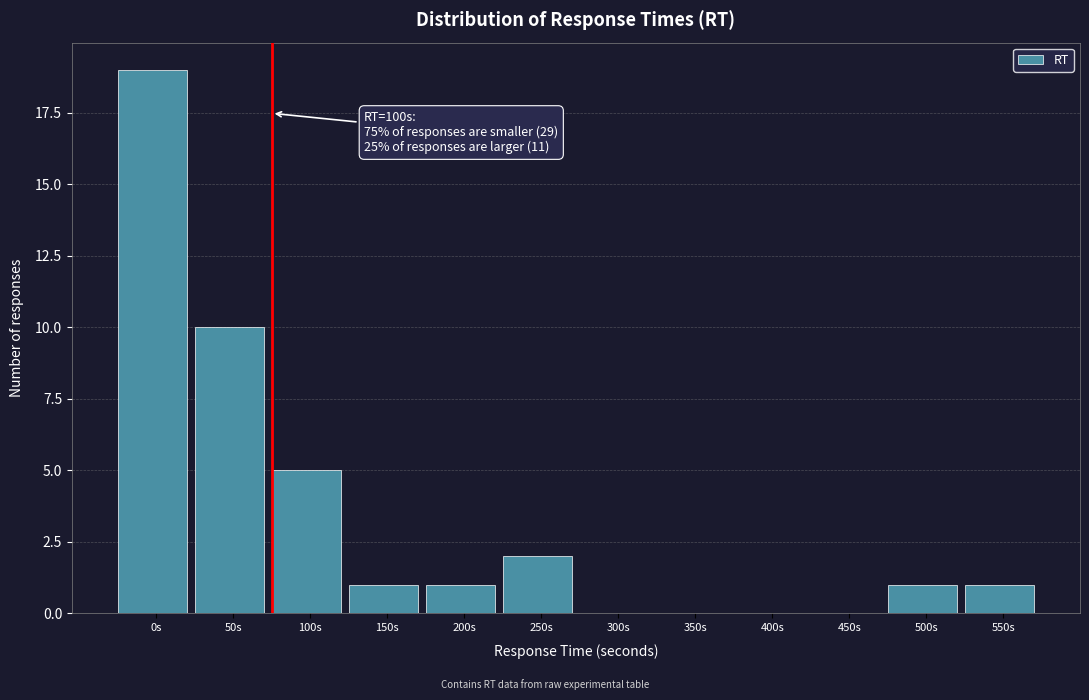

Reading left to right, extract all data points from this chart.

0s=19	50s=10	100s=5	150s=1	200s=1	250s=2	300s=0	350s=0	400s=0	450s=0	500s=1	550s=1